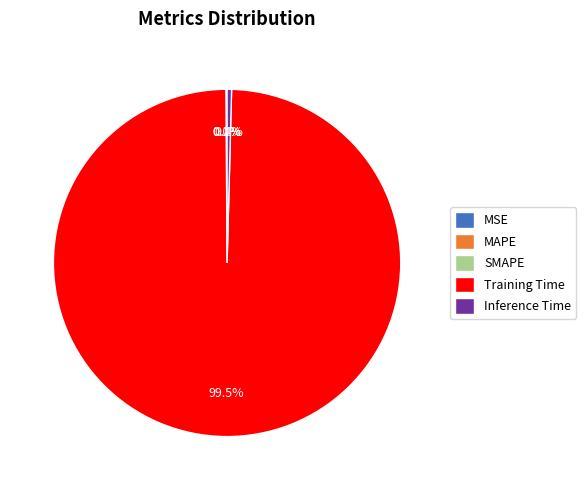

What percentage is NOT represented by Inference Time?

99.6%